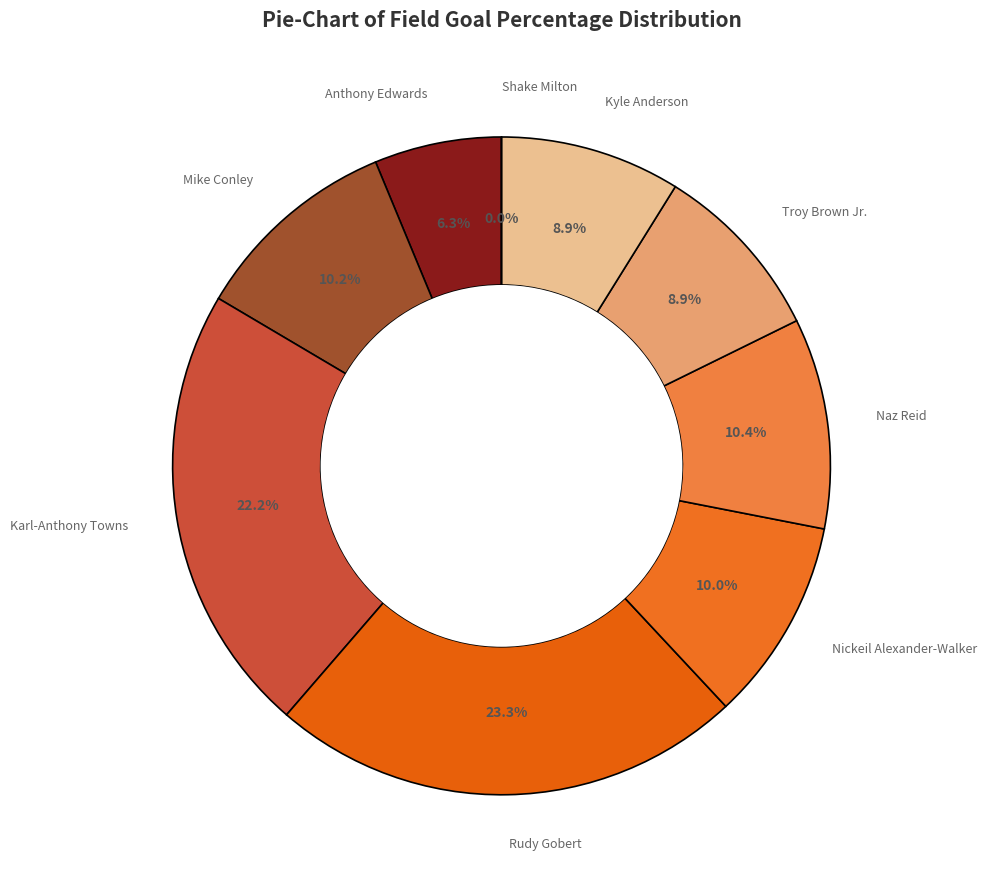

The Troy Brown Jr. slice represents 9% of the pie. True or false?

True